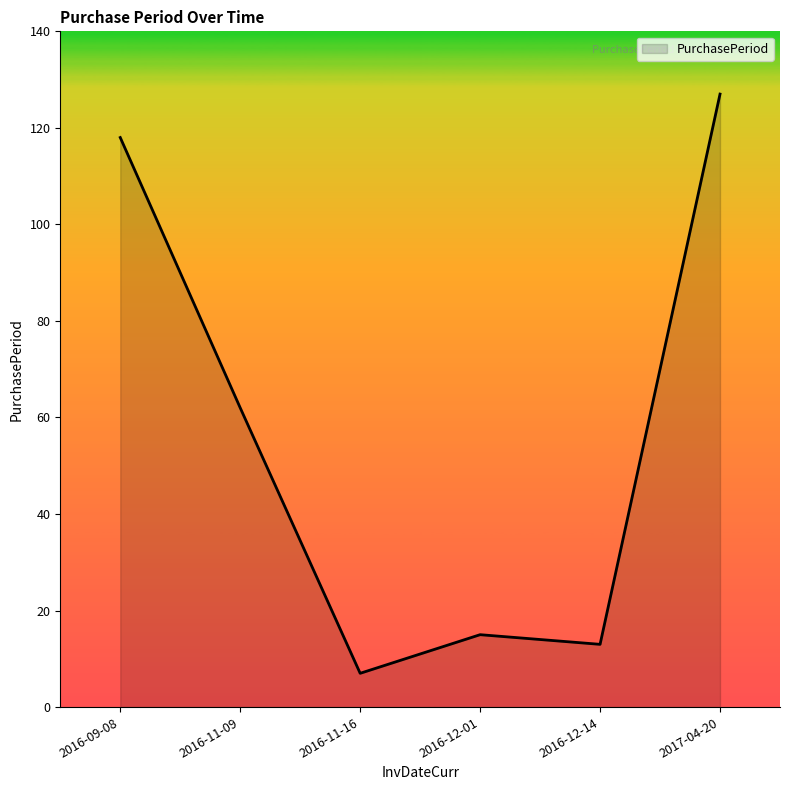

The chart shows a value of 43 at 2016-11-09. True or false?

False